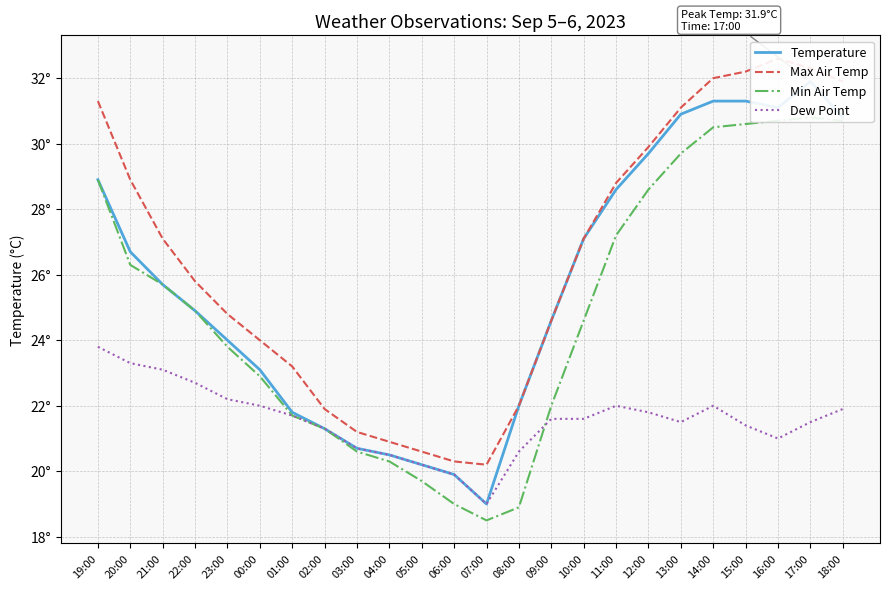

What is the label of the 24th point from the left?

18:00